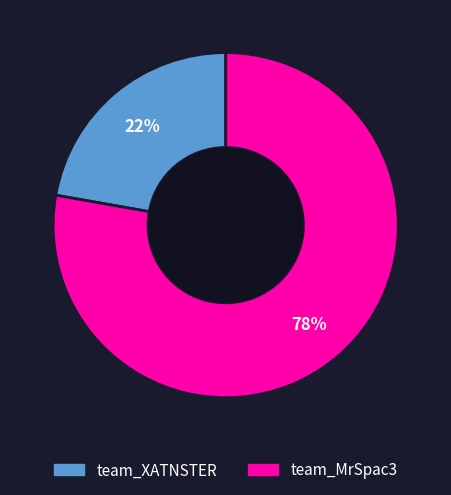

Combined, do team_XATNSTER and team_MrSpac3 account for over 50%?

Yes